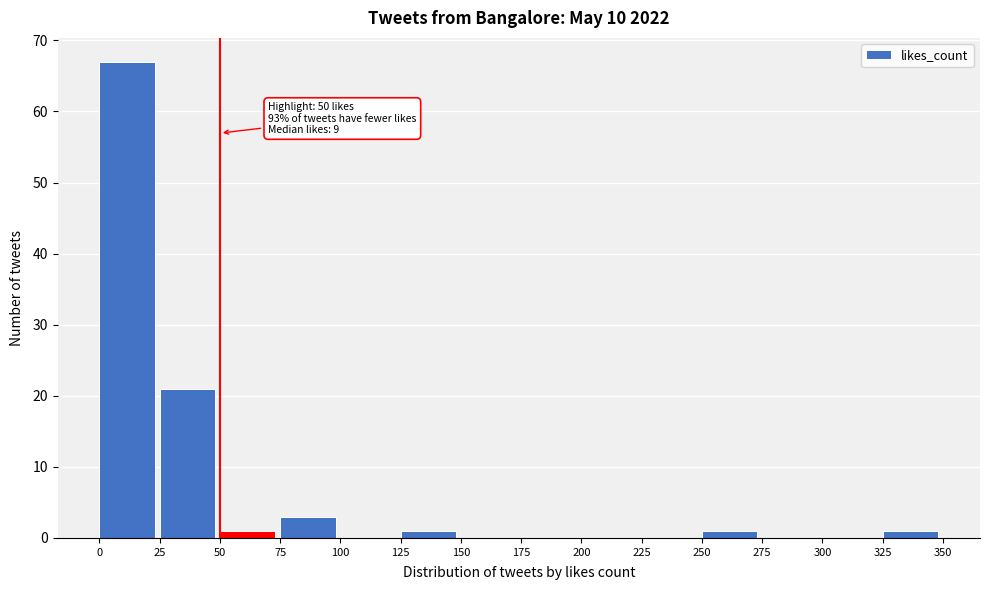

Over which range of the x-axis is the bar tallest?

0 to 25